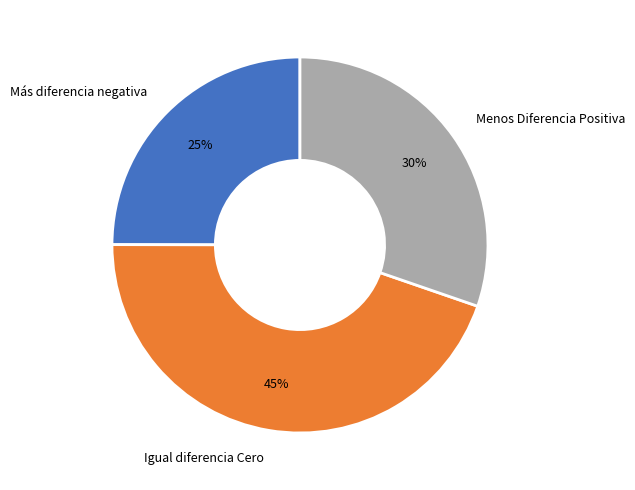

To the nearest percent, what is the difference between the Menos Diferencia Positiva and Más diferencia negativa slice percentages?

5%